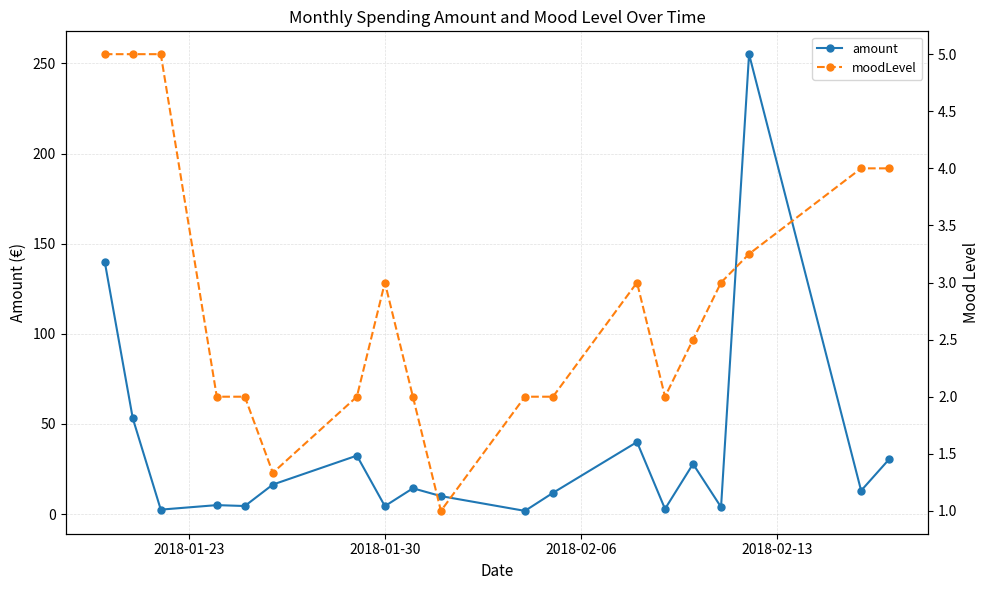

How many values in the amount series are below 13?

9